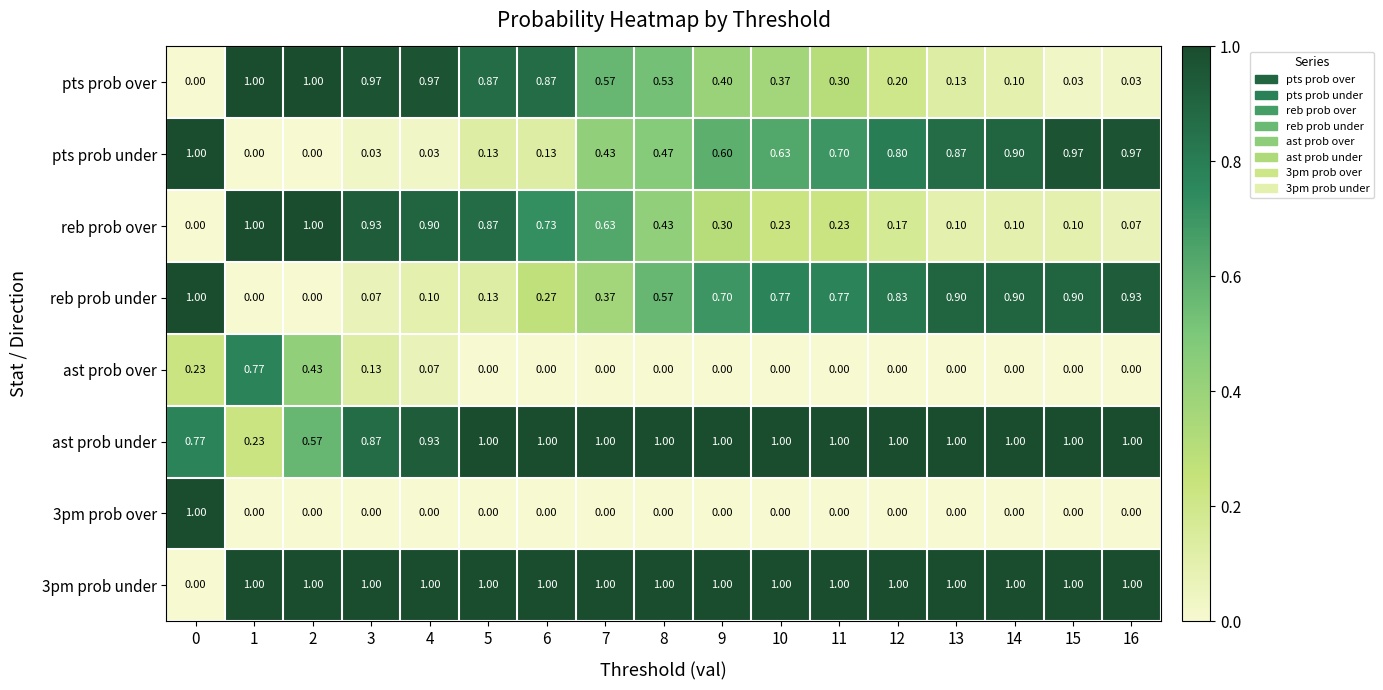

Is the value of 3pm prob over at 6 greater than the value of 3pm prob under at 8?

No